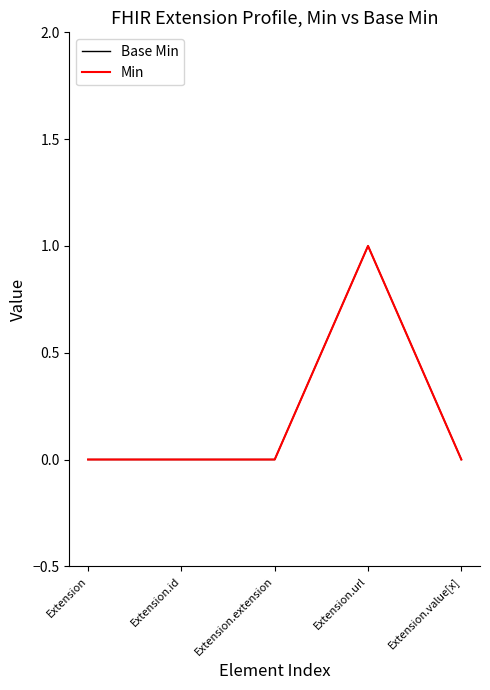

True or false: Base Min and Min intersect in this chart.

False